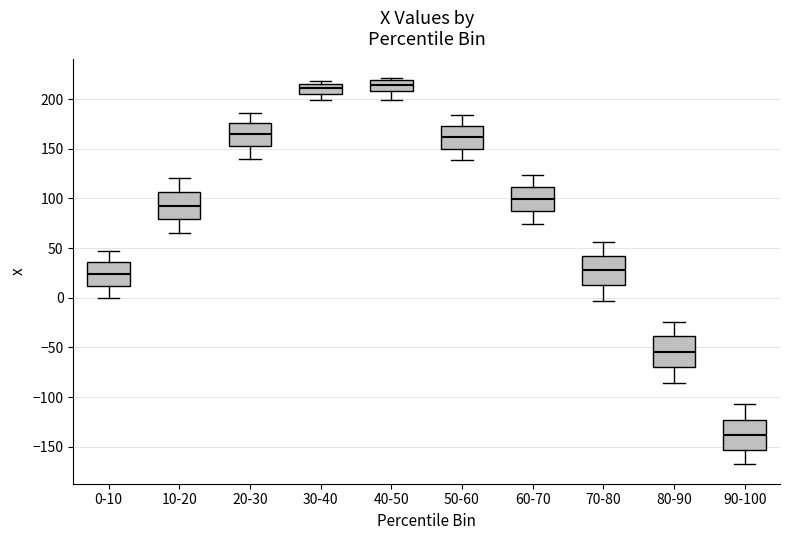

Reading left to right, read every box against the y-axis: the position of its median line, the range the box covers, and the ends of its whiskers. The values are not printed on the chart, so give them approximately, as read against the axis.

0-10: median 25, box 10 to 35, whiskers 0 to 45
10-20: median 95, box 80 to 105, whiskers 65 to 120
20-30: median 165, box 150 to 175, whiskers 140 to 185
30-40: median 210, box 205 to 215, whiskers 200 to 220
40-50: median 215, box 210 to 220, whiskers 200 to 220 (just above the box's upper edge)
50-60: median 160, box 150 to 175, whiskers 140 to 185
60-70: median 100, box 90 to 110, whiskers 75 to 125
70-80: median 30, box 15 to 40, whiskers -5 to 55
80-90: median -55, box -70 to -40, whiskers -85 to -25
90-100: median -140, box -155 to -125, whiskers -170 to -105